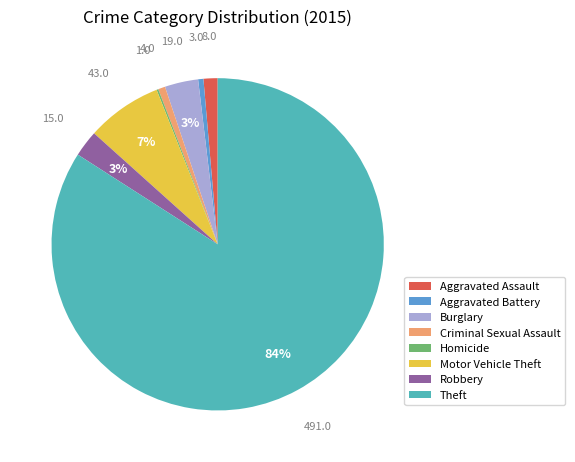

Between Burglary and Motor Vehicle Theft, which is larger?

Motor Vehicle Theft